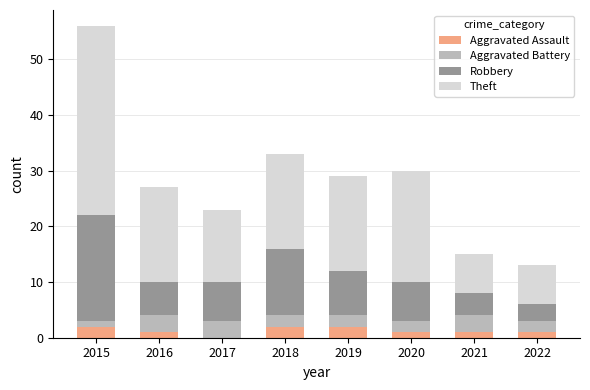

At which category is the sum across all series the highest?

2015